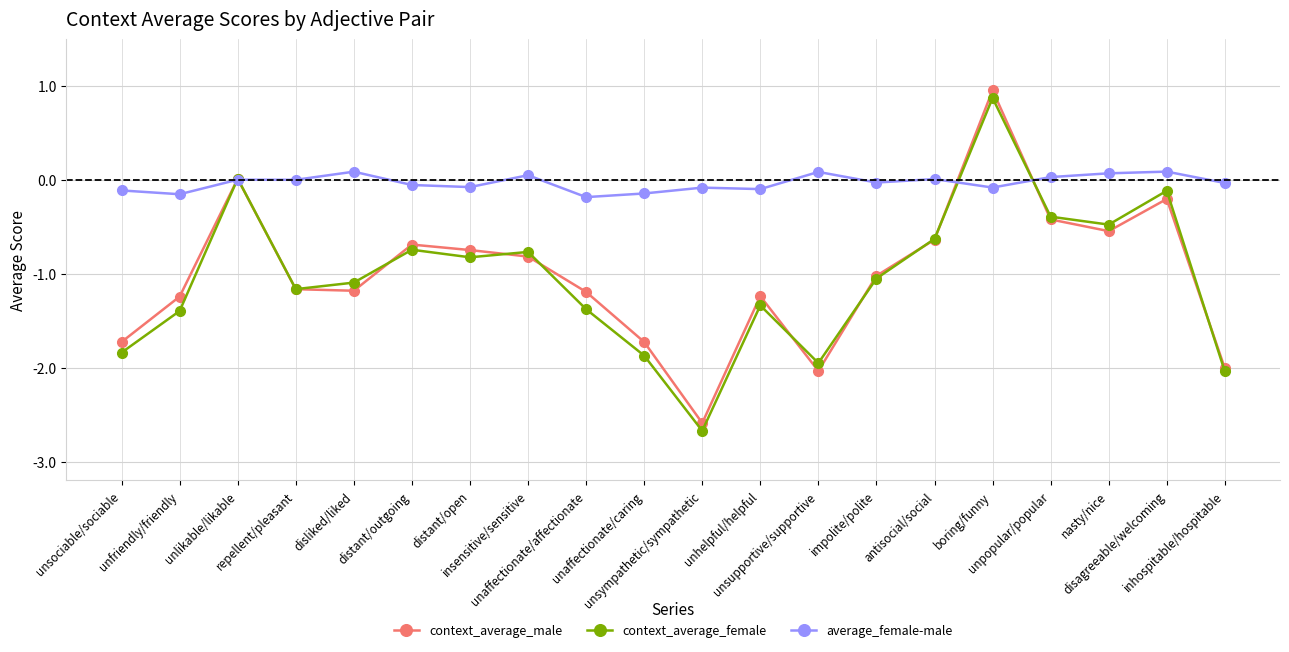

What is the difference between the highest and lowest values at unfriendly/friendly?

1.2